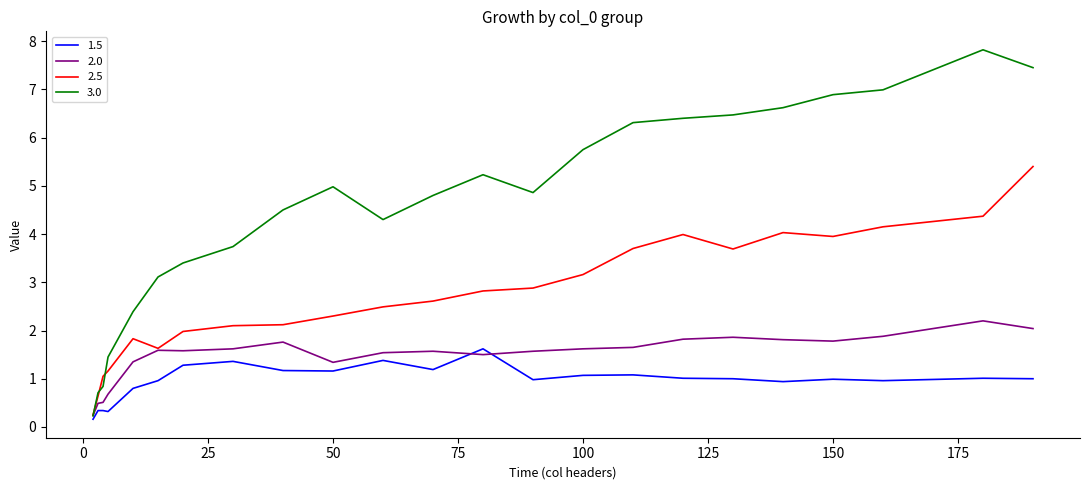

What is the greatest value displayed?

7.8